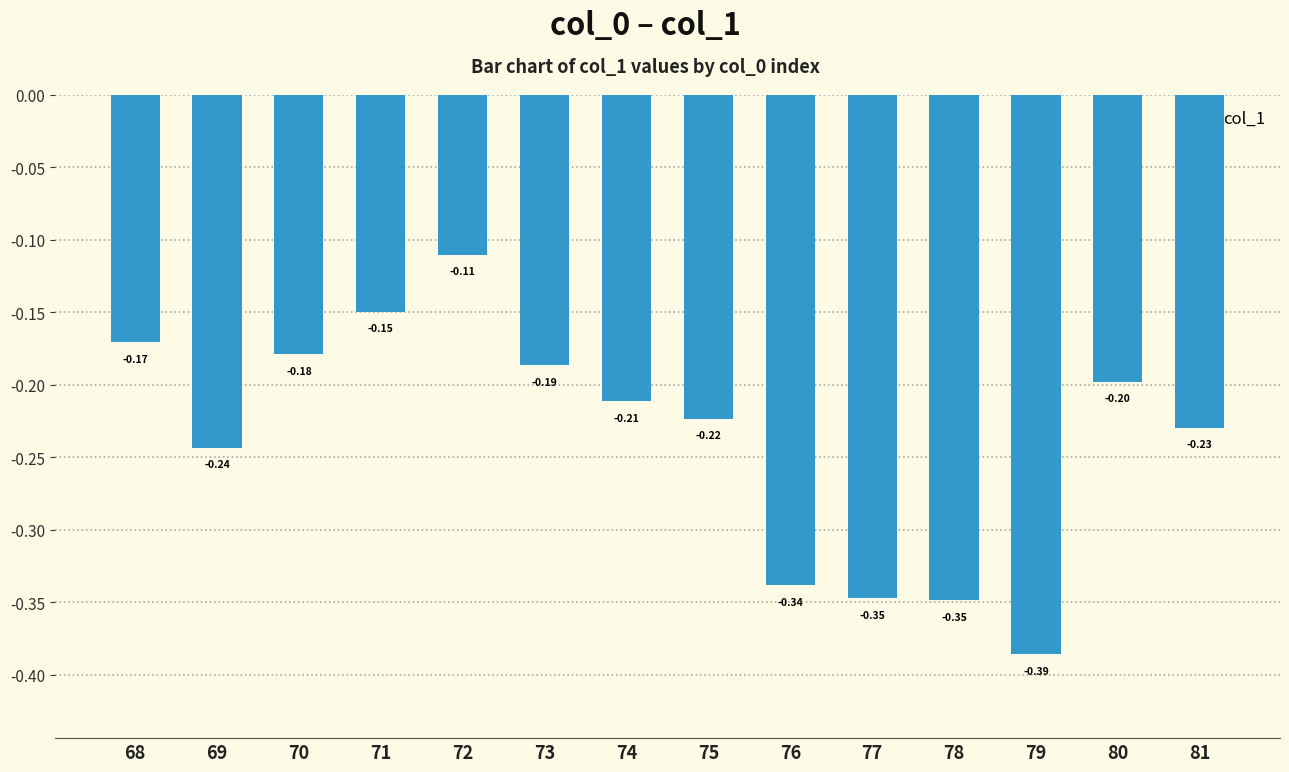

Are the bars horizontal?

No